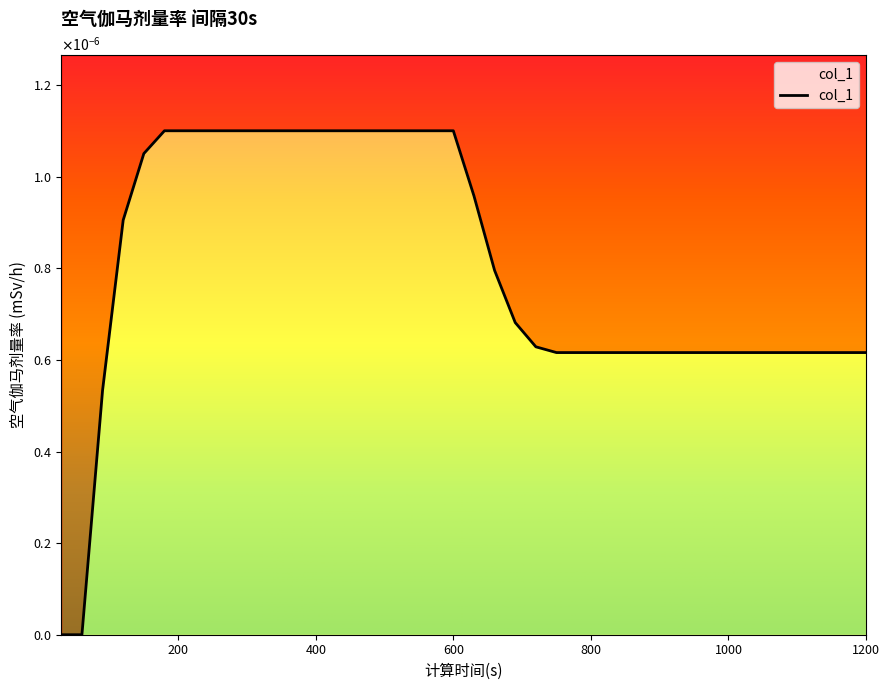

The chart shows a value of 0.0 at 360. True or false?

False